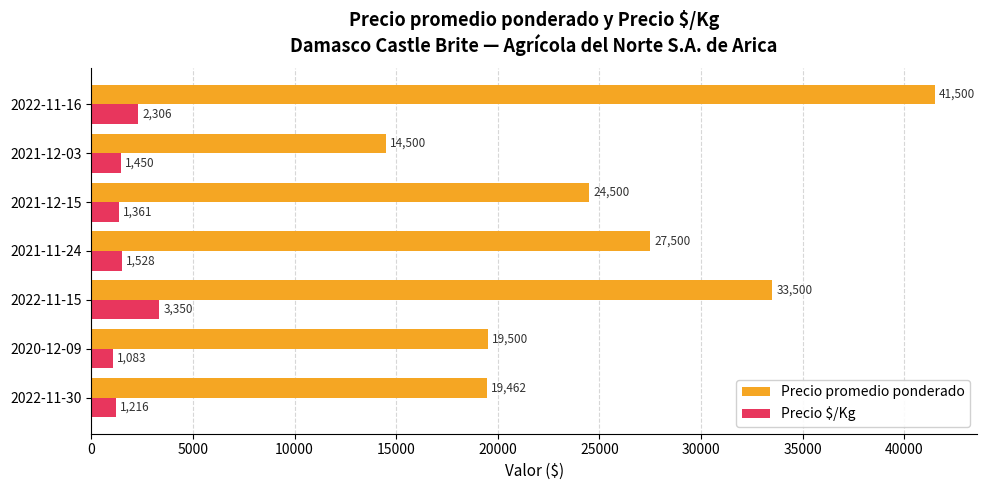

The value of Precio $/Kg at 2020-12-09 is 1083. True or false?

True